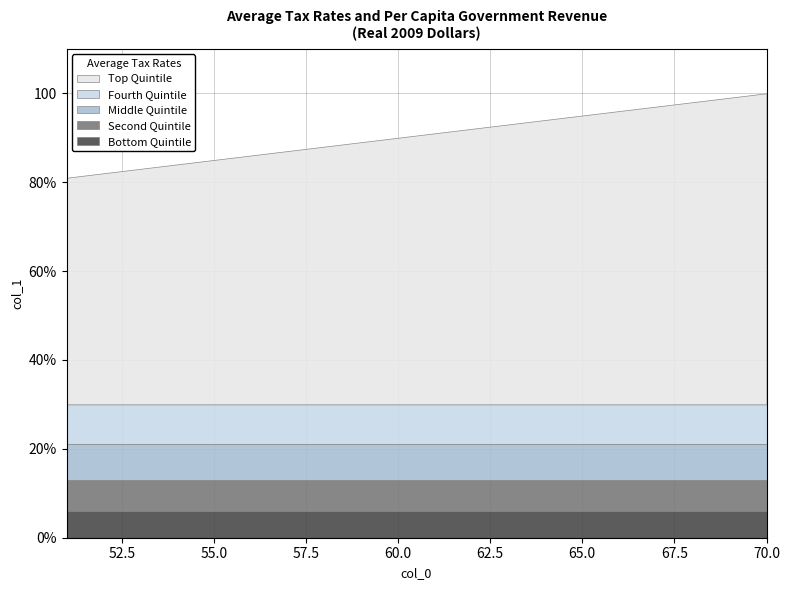

What is the value of the Top Quintile point at the 16th from the left?

66